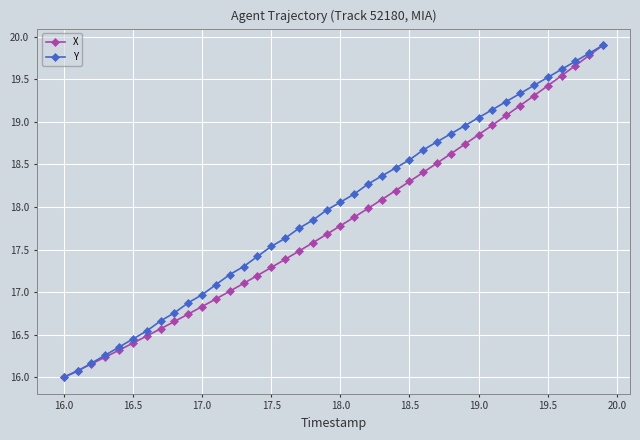

What is the value of the X point at the 35th from the left?

19.3